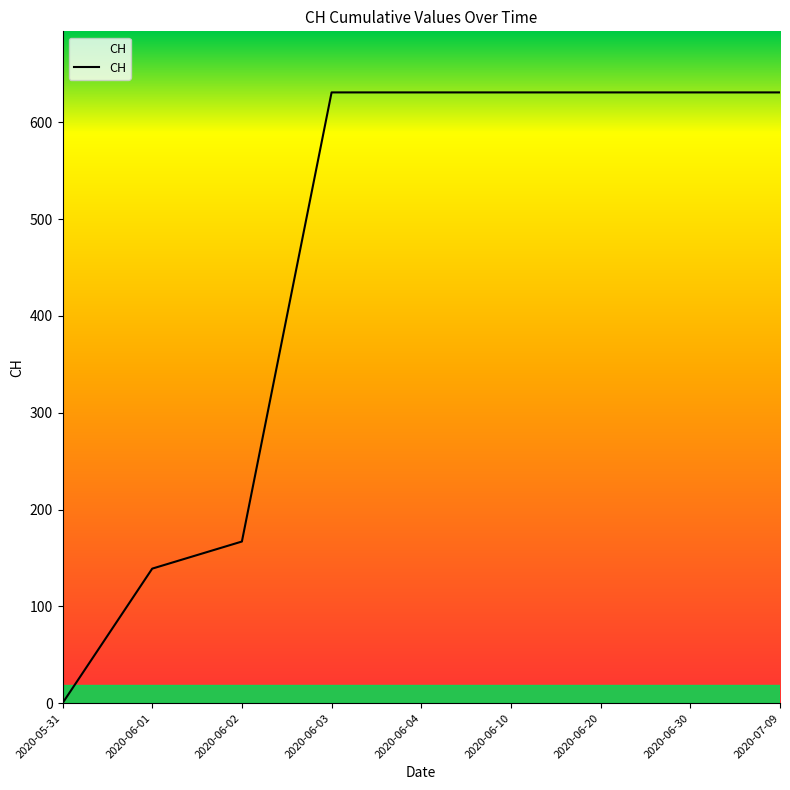

Where is the data nearest to the value 315?

2020-06-02